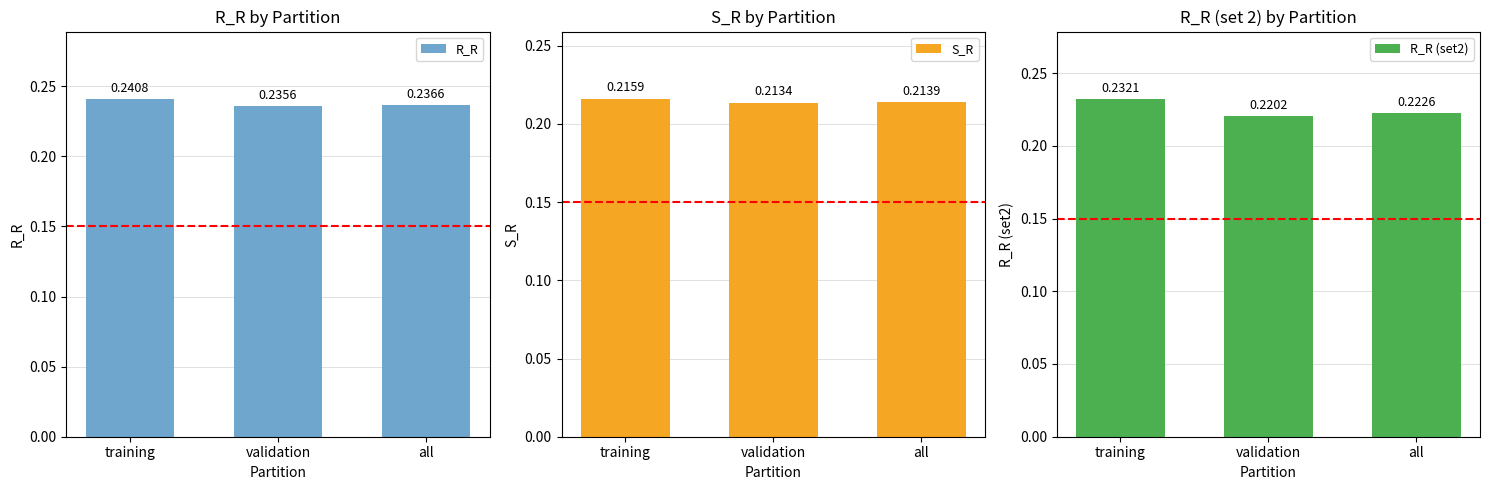

What is the value of the R_R (set2) bar at the 3rd from the left?

0.2